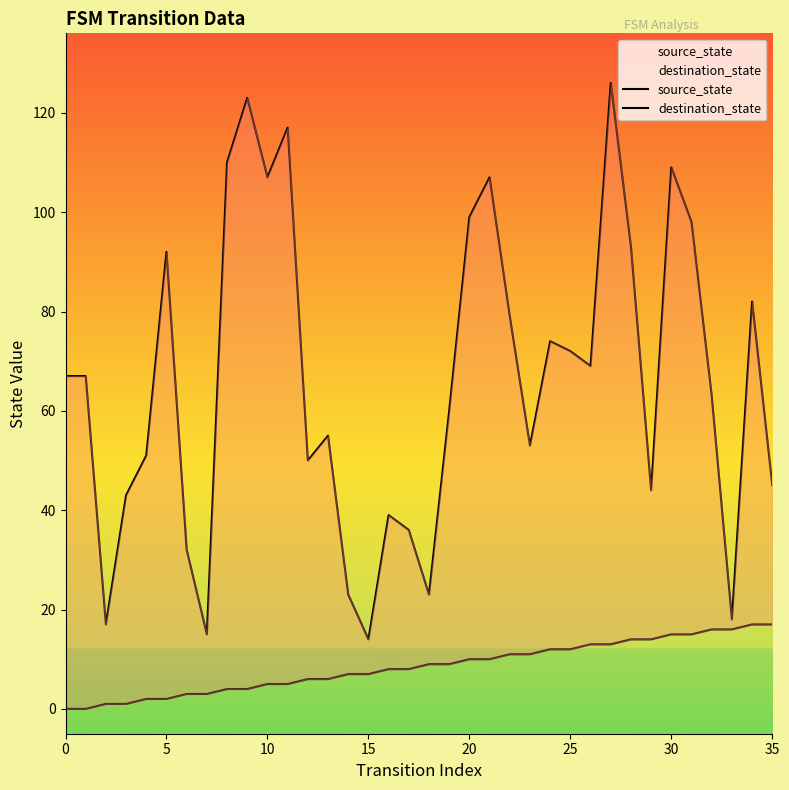

How many lines are shown in the chart?

2